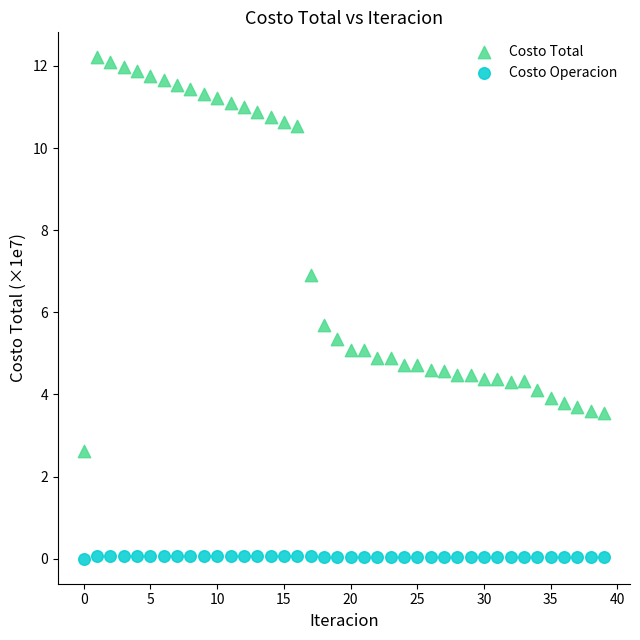

Which series contains the highest Y value?

Costo Total